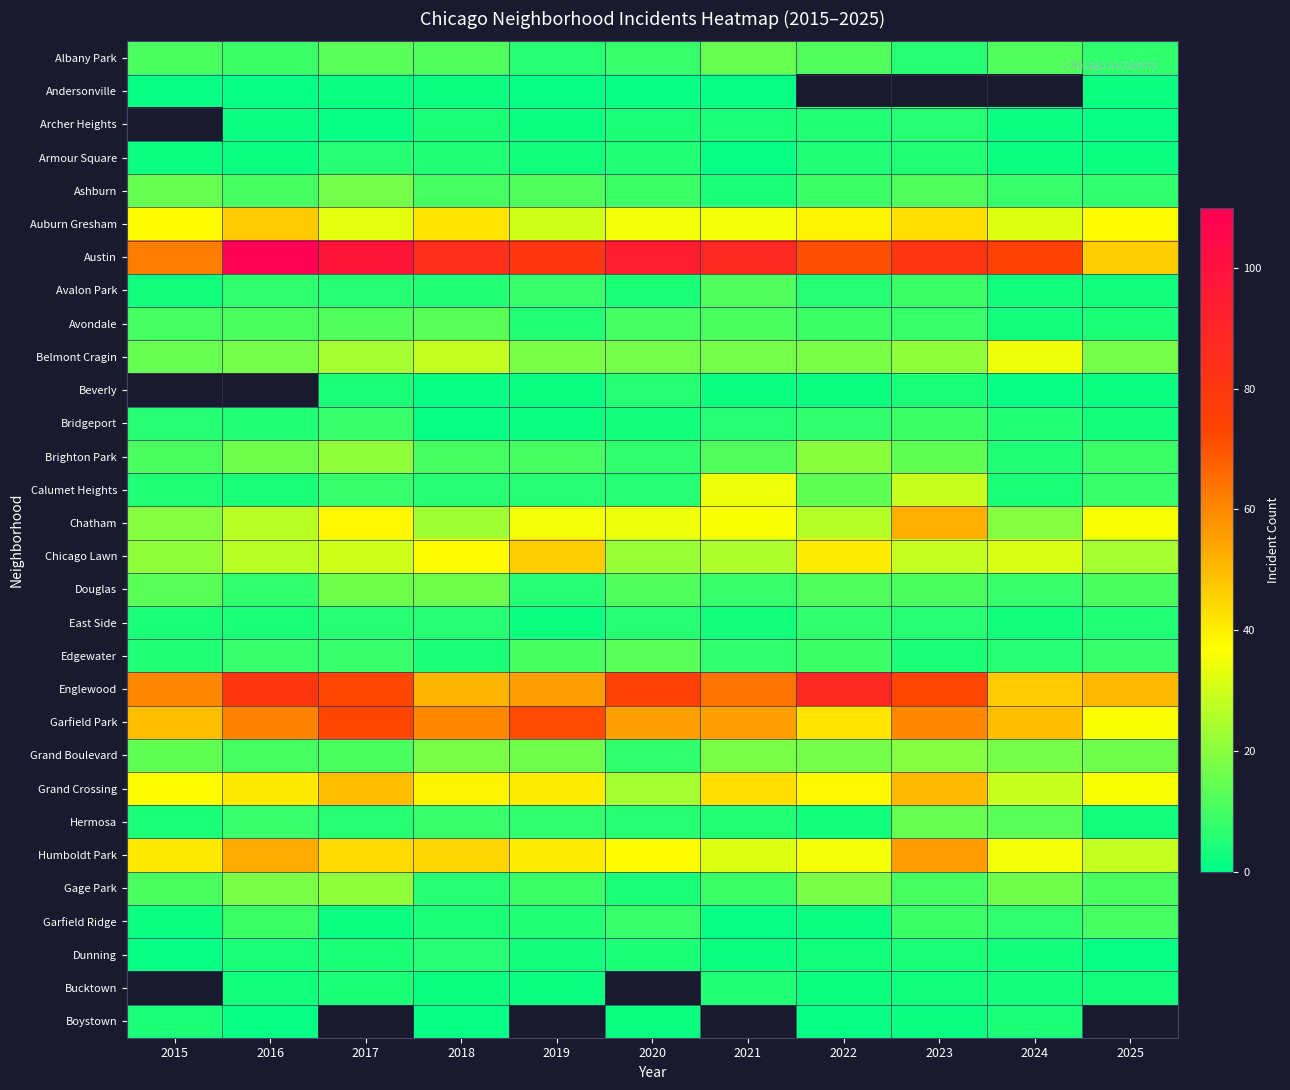

At 2023, list the series in order from largest to smallest.

Andersonville, Austin, Englewood, Garfield Park, Humboldt Park, Chatham, Grand Crossing, Auburn Gresham, Calumet Heights, Chicago Lawn, Belmont Cragin, Grand Boulevard, Hermosa, Brighton Park, Ashburn, Douglas, Gage Park, Avalon Park, Bridgeport, Garfield Ridge, Avondale, Albany Park, Archer Heights, East Side, Armour Square, Beverly, Edgewater, Dunning, Bucktown, Boystown